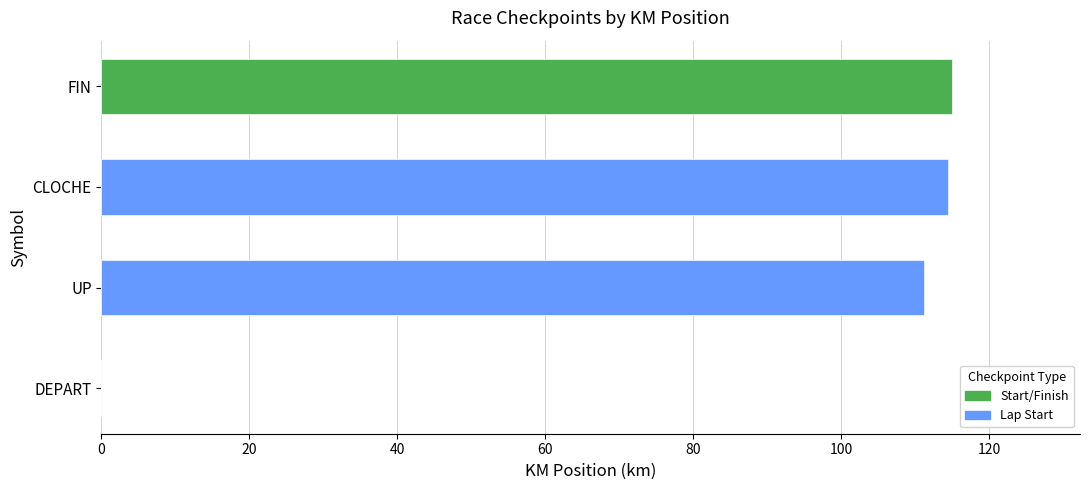

Reading left to right, what are all the values shown in this chart?

0.0	111.2	114.4	115.0